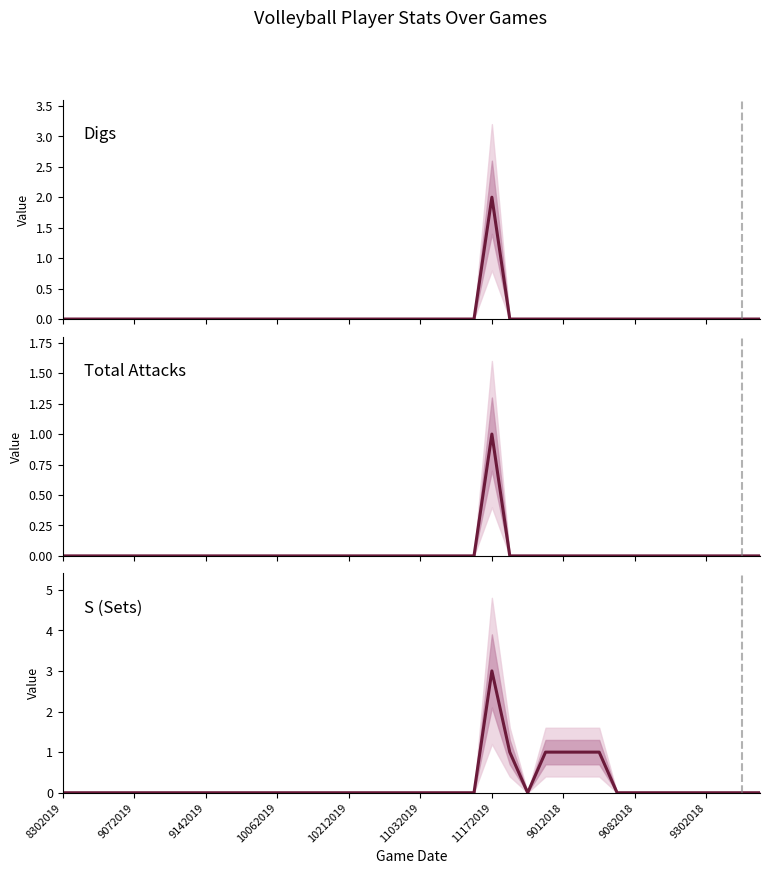

Does the chart display data point markers on the line(s)?

No